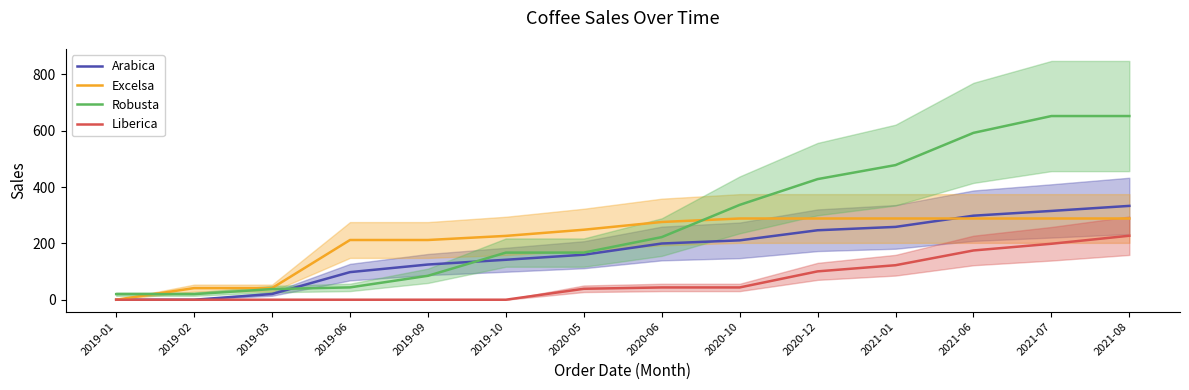

At 2021-06, list the series in order from smallest to largest.

Liberica, Excelsa, Arabica, Robusta